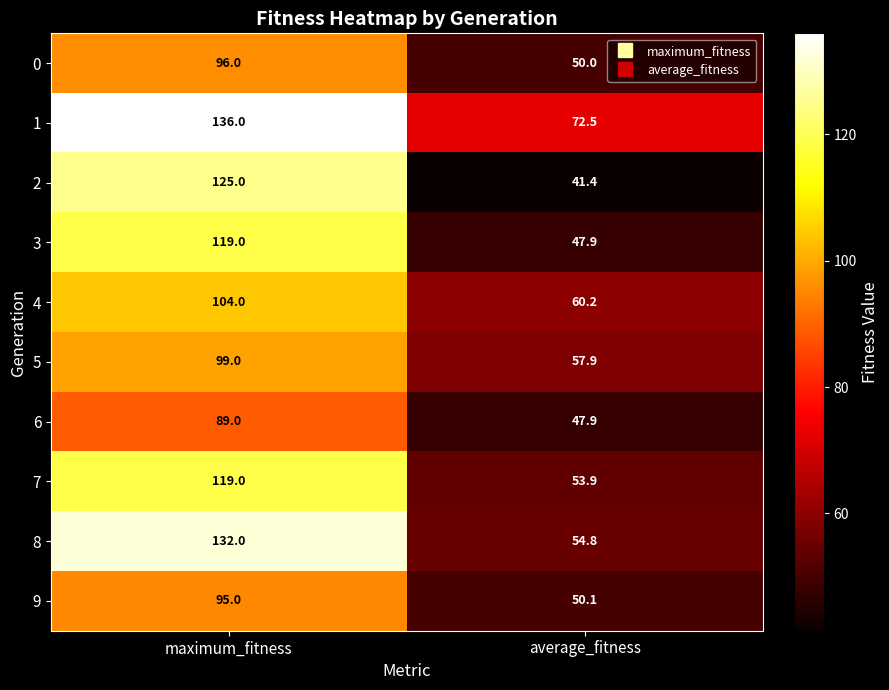

Is it true that 7 equals 72.7 at average_fitness?

False